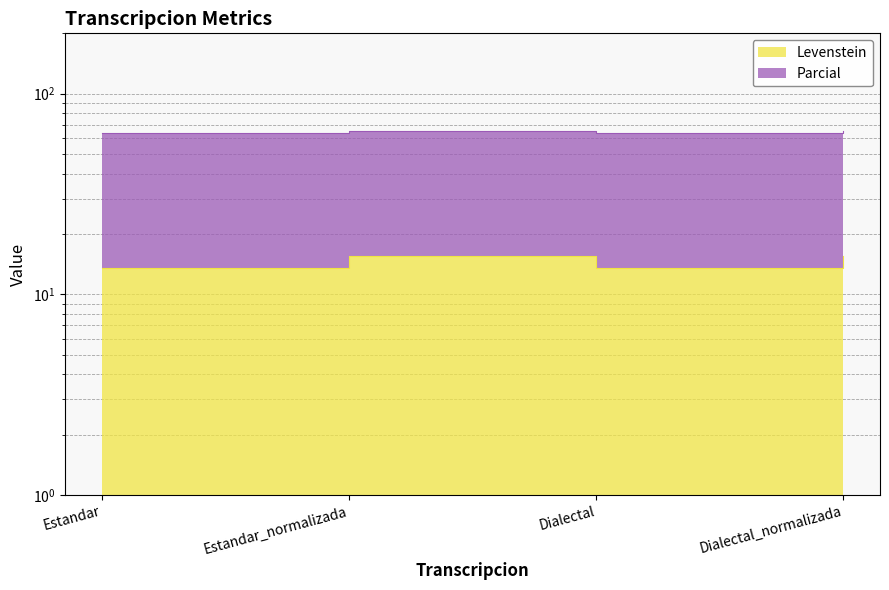

What is the difference between the maximum and minimum values?

2.0